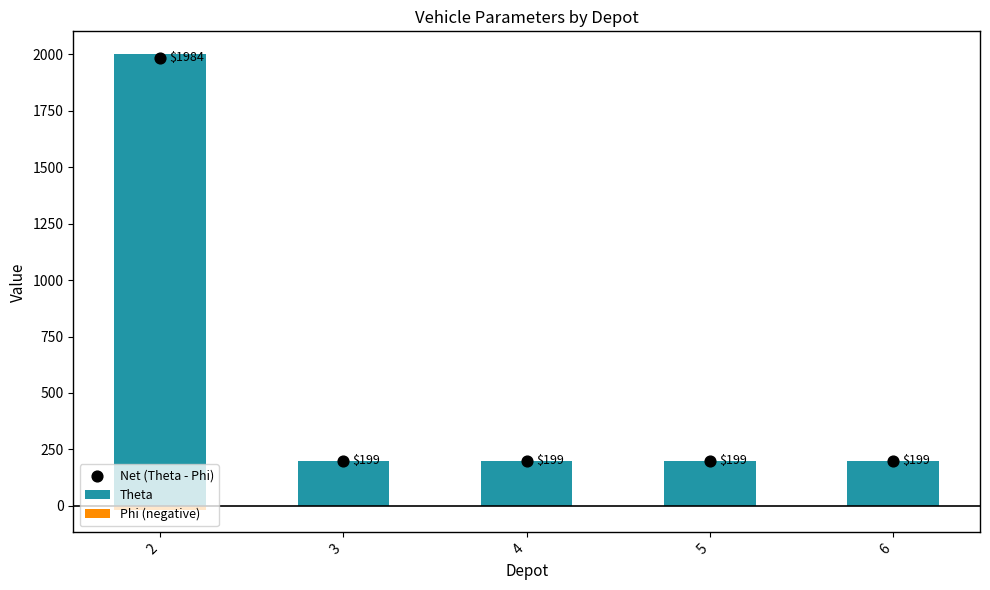

What is the total value across all series at 4?

398